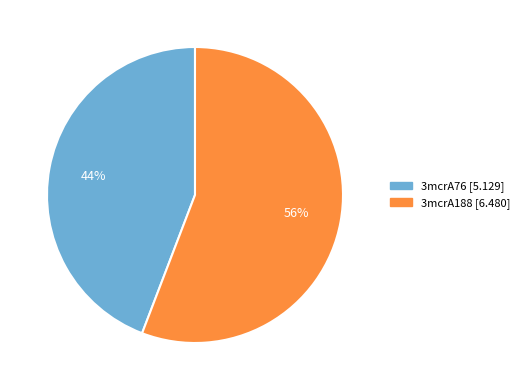

What is the smallest slice in the pie chart?

3mcrA76